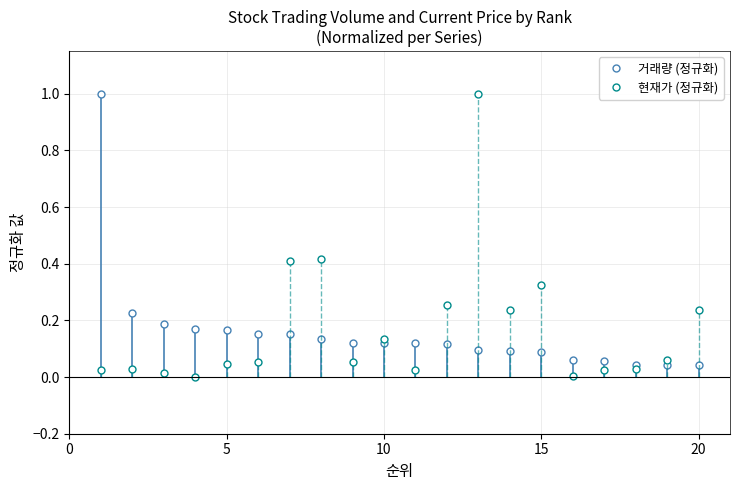

At how many categories does at least one series exceed 0?

20